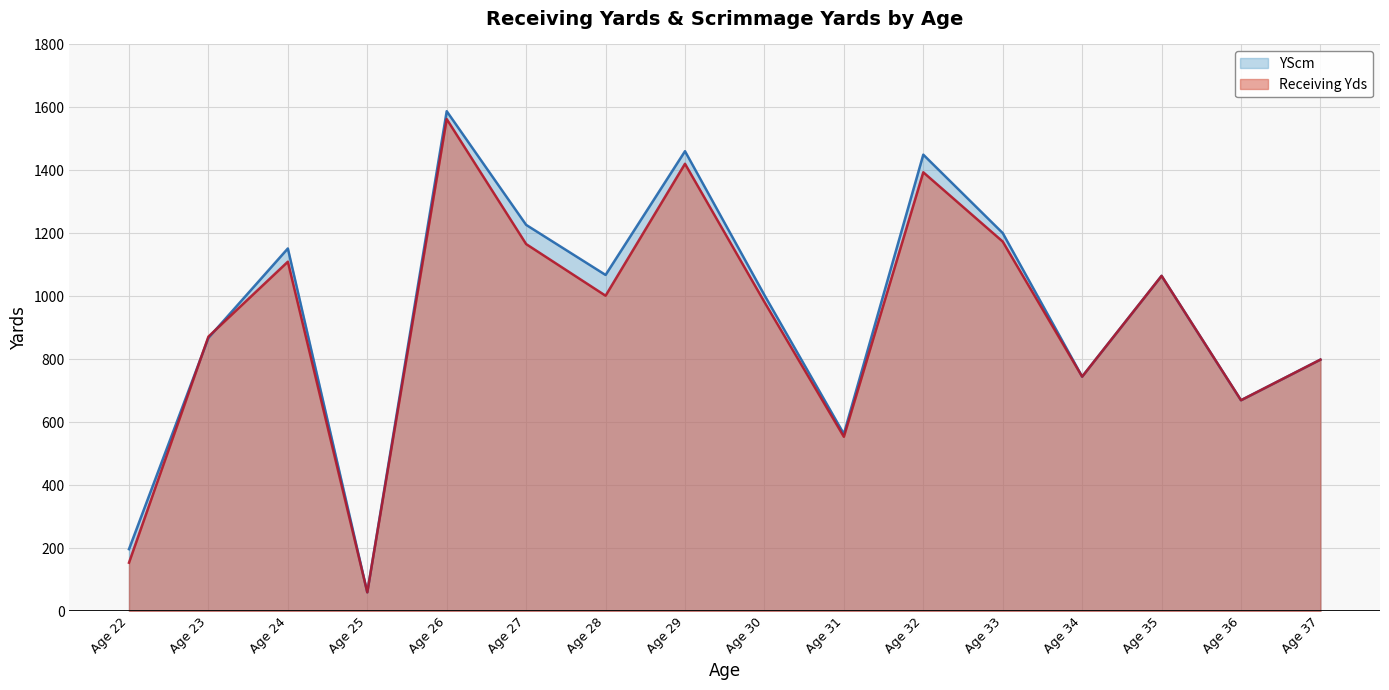

True or false: YScm has a value of 745 at Age 34.

True